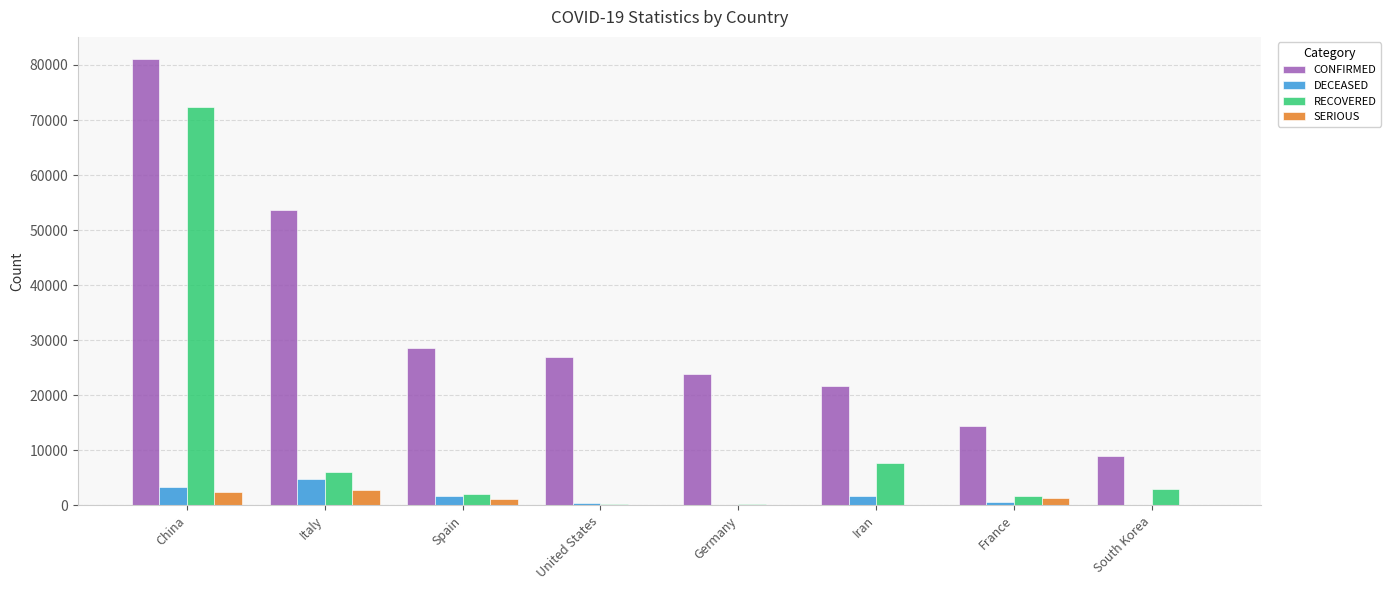

At which category does the chart reach its peak across all series?

China